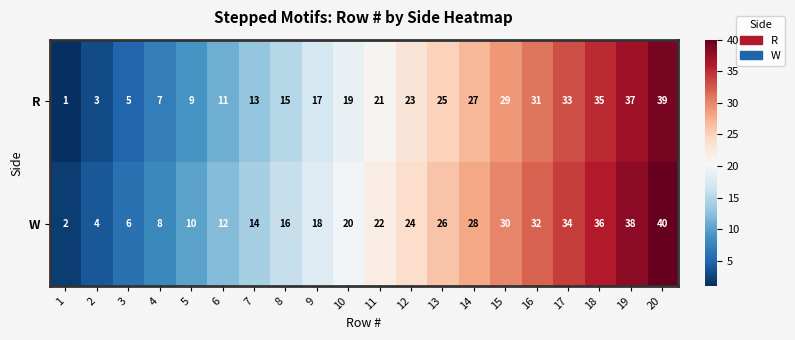

Read the R value at 3.

5